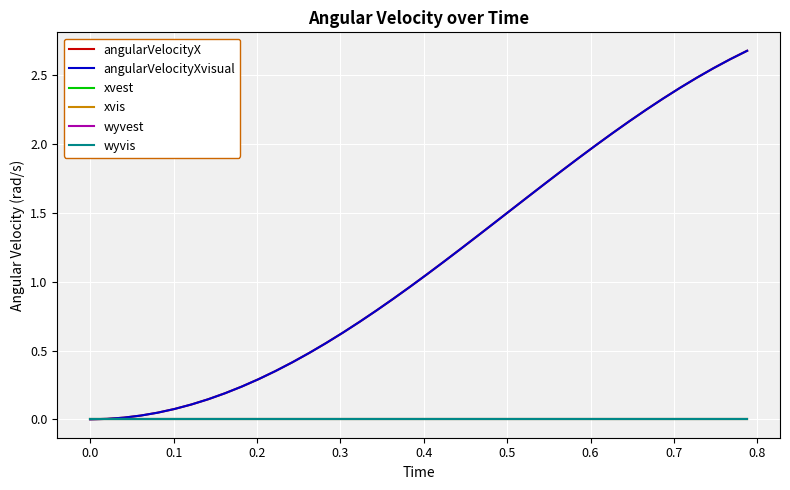

Which series has the largest total across all categories?

angularVelocityX